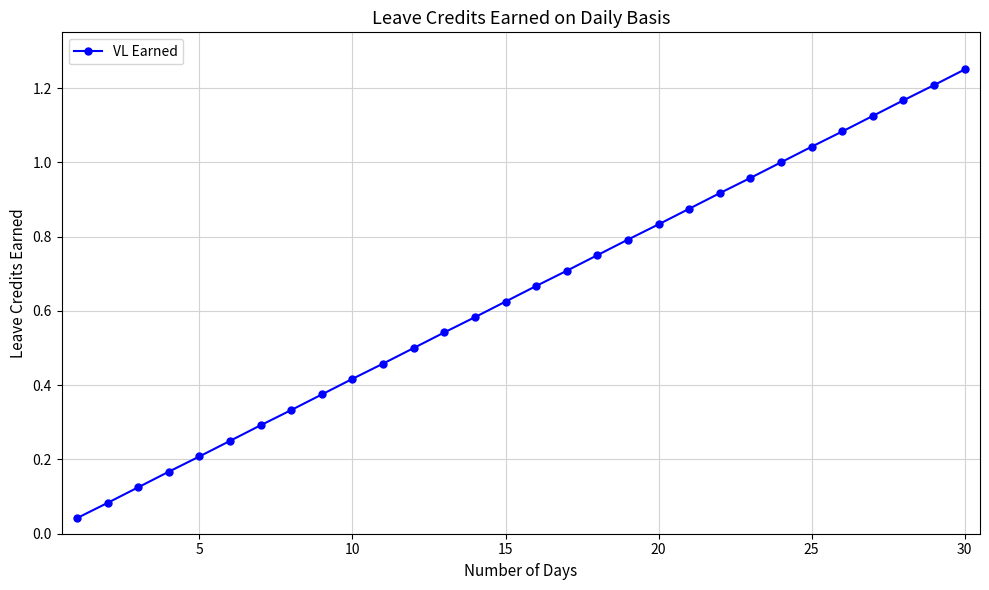

True or false: there are more than 0 points higher than both neighbors.

False